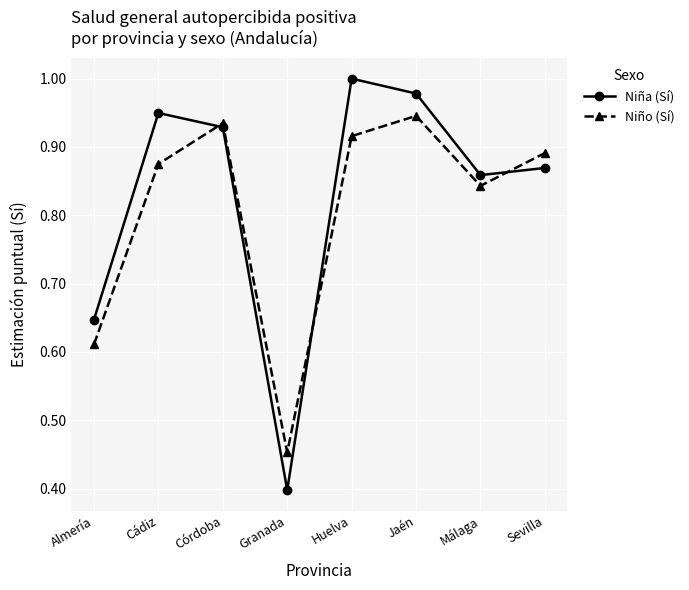

At which label is Niño (Sí) closest to 0?

Granada